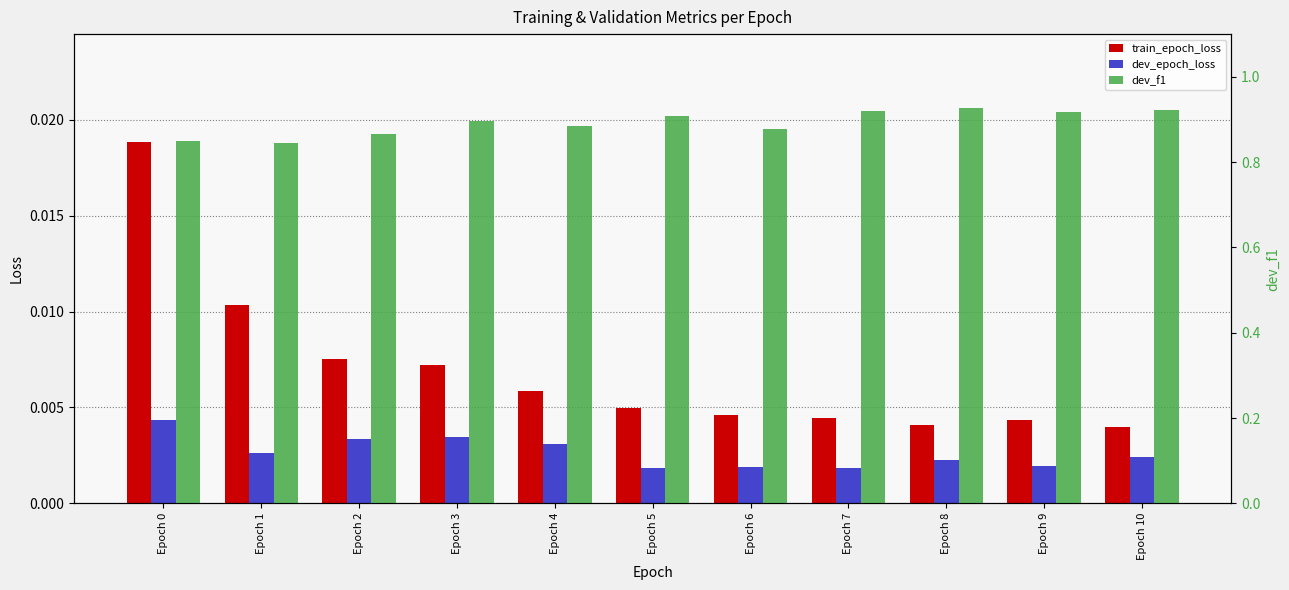

What is the sum of the dev_f1 values at Epoch 1 and Epoch 3?

1.7